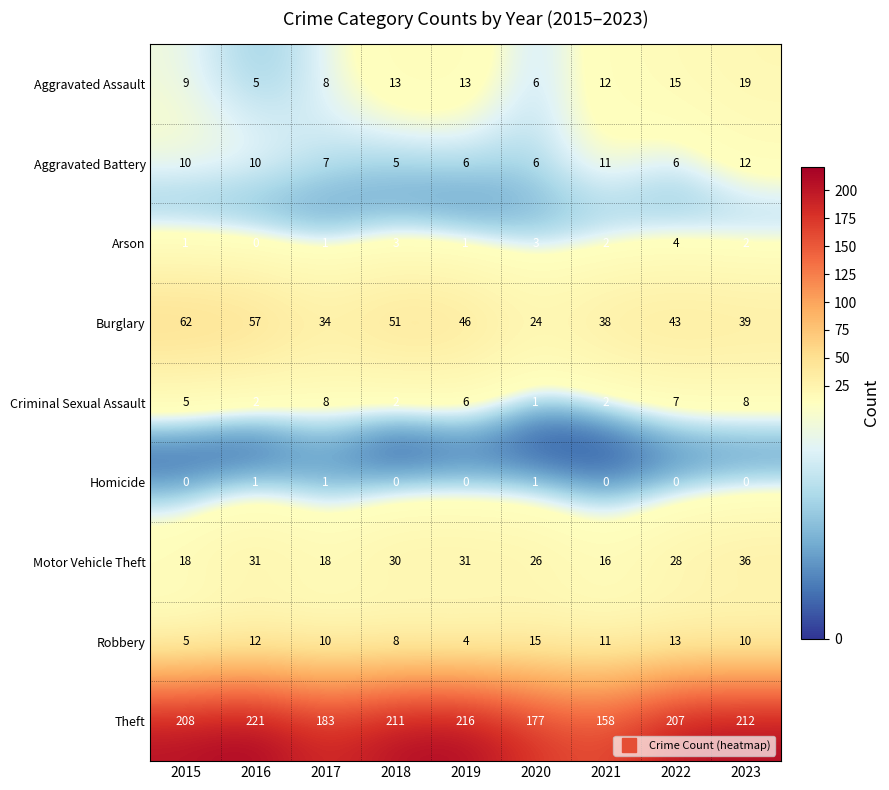

Which series has the widest spread of values?

Theft